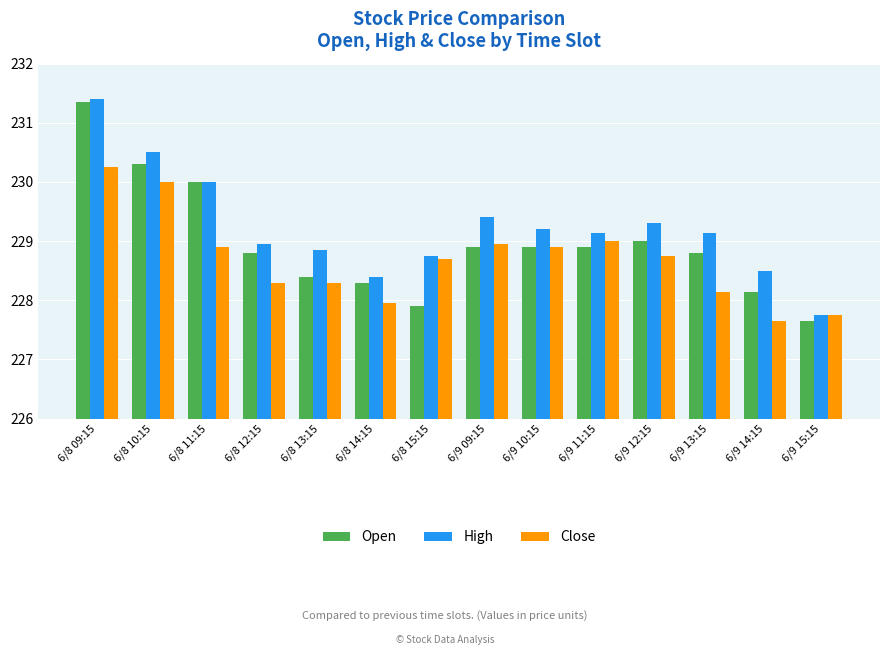

What is the total value across all series at 6/8 15:15?

685.4